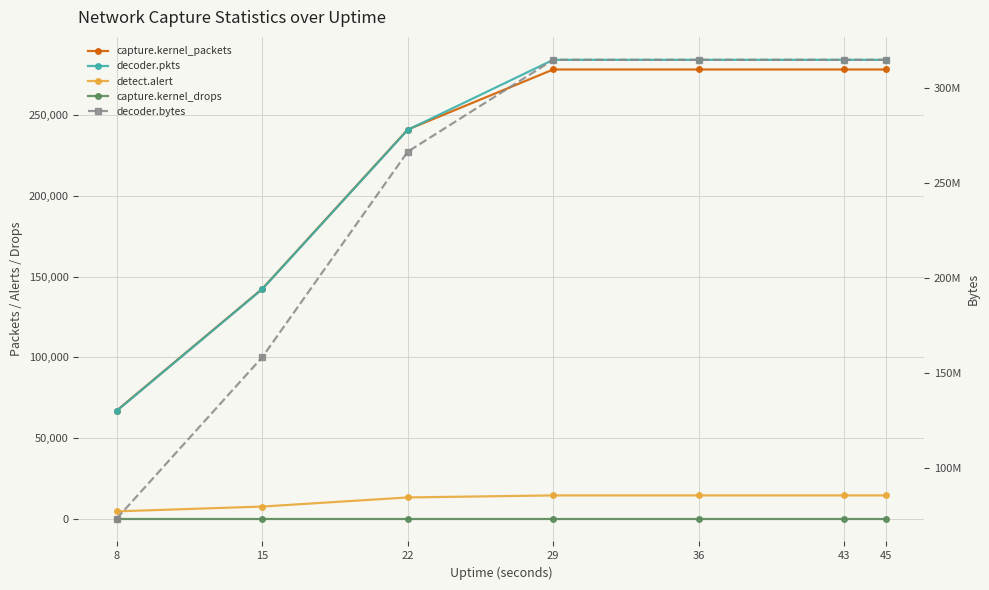

How many lines are shown in the chart?

5